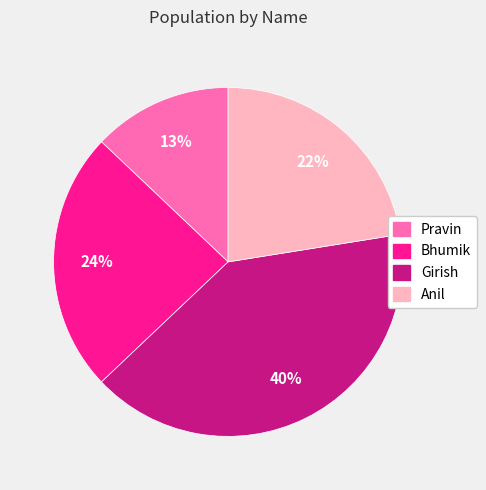

Is there a majority slice in this chart?

No